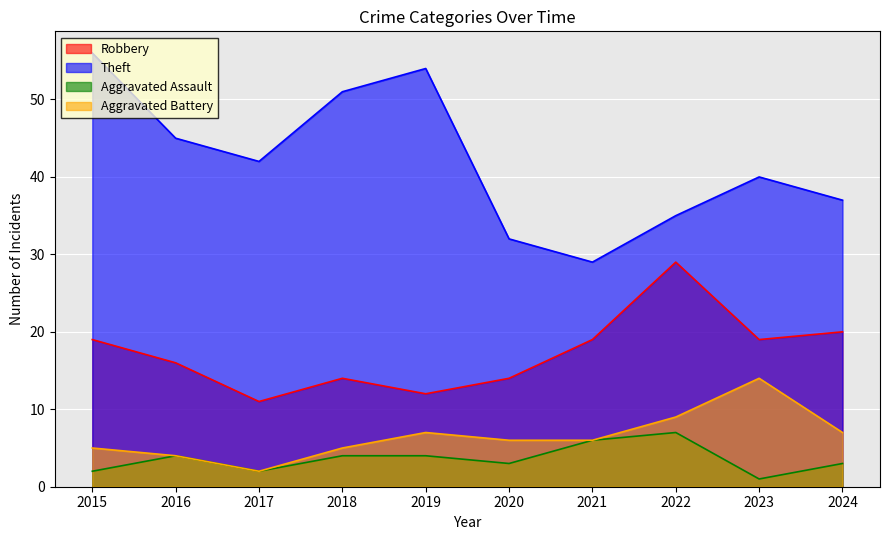

How many categories are shown in the chart?

10